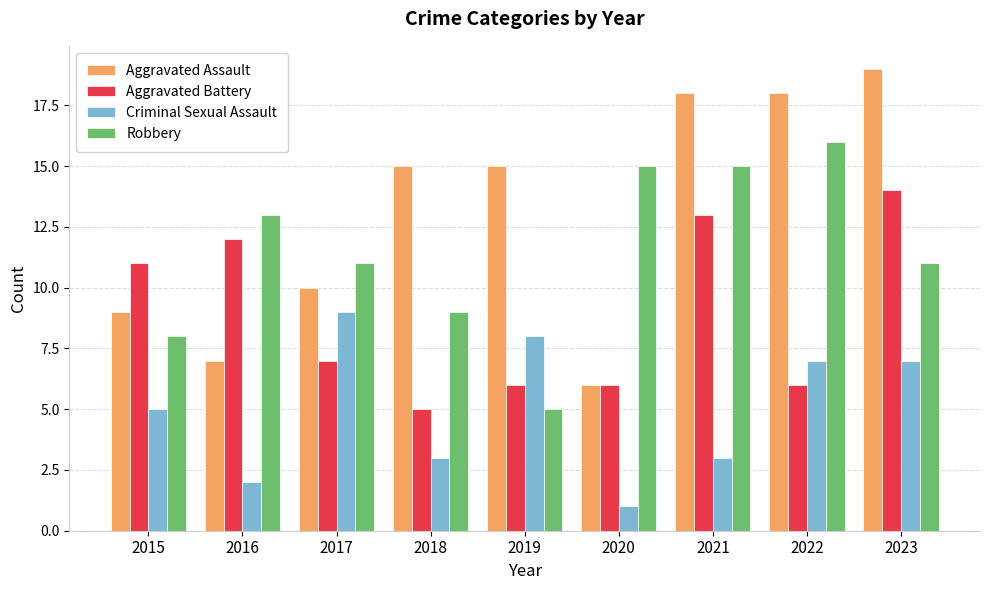

At how many categories does at least one series exceed 5?

9